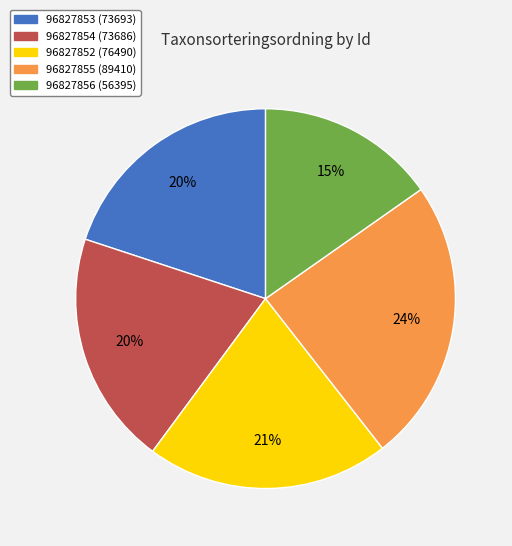

To the nearest percent, what portion does 96827855 represent?

24%